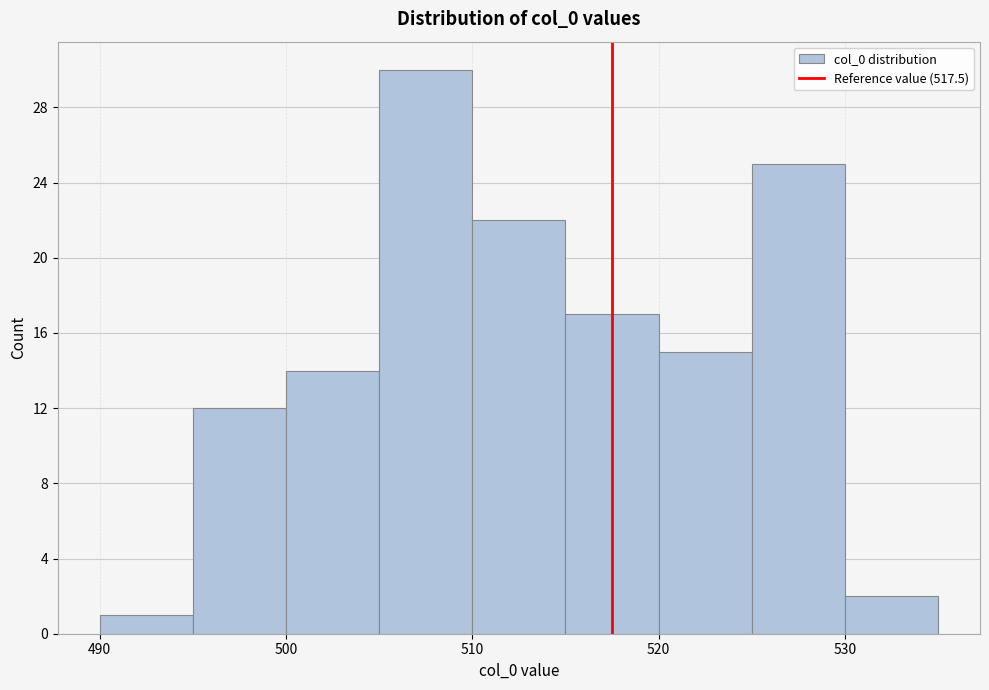

Reading left to right, transcribe this chart: for each bar, give the range it covers on the x-axis and its height. The values are not printed on the chart, so give them approximately, as read against the axis.

490 to 495: 1
495 to 500: 12
500 to 505: 14
505 to 510: 30
510 to 515: 22
515 to 520: 17
520 to 525: 15
525 to 530: 25
530 to 535: 2